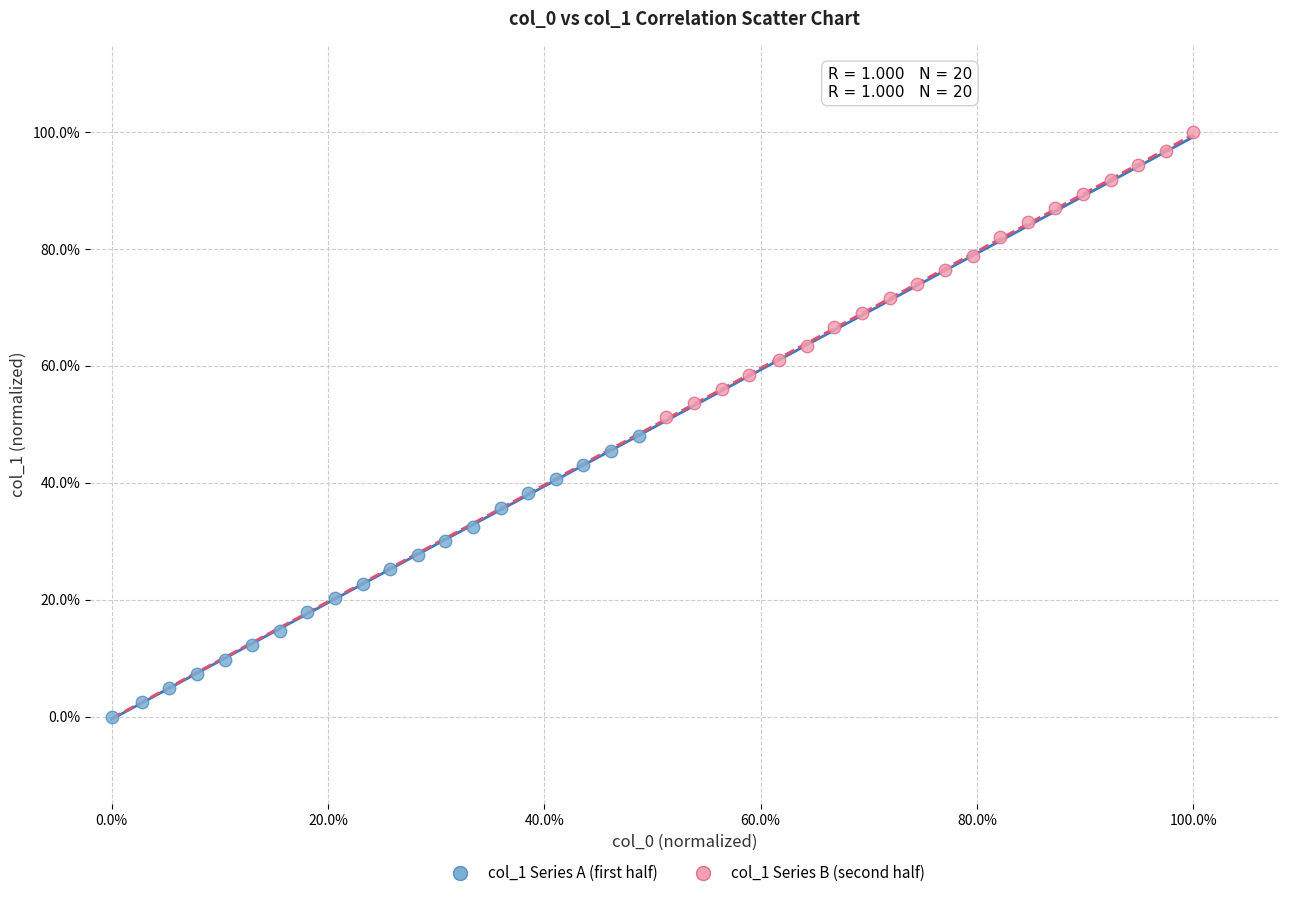

Which series contains the lowest Y value?

col_1 Series A (first half)